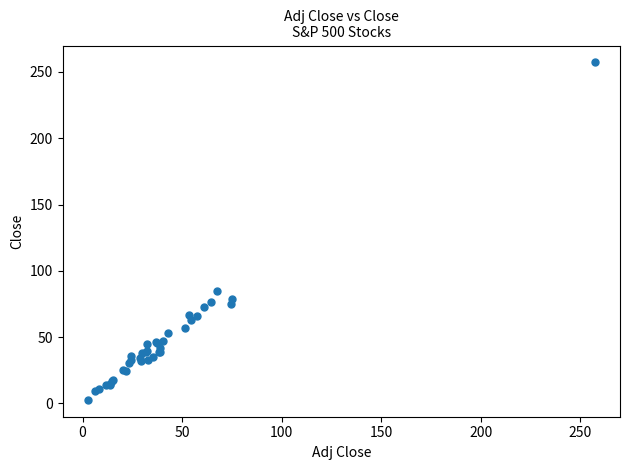

What Y value in the scatter plot is closest to 129?

84.9